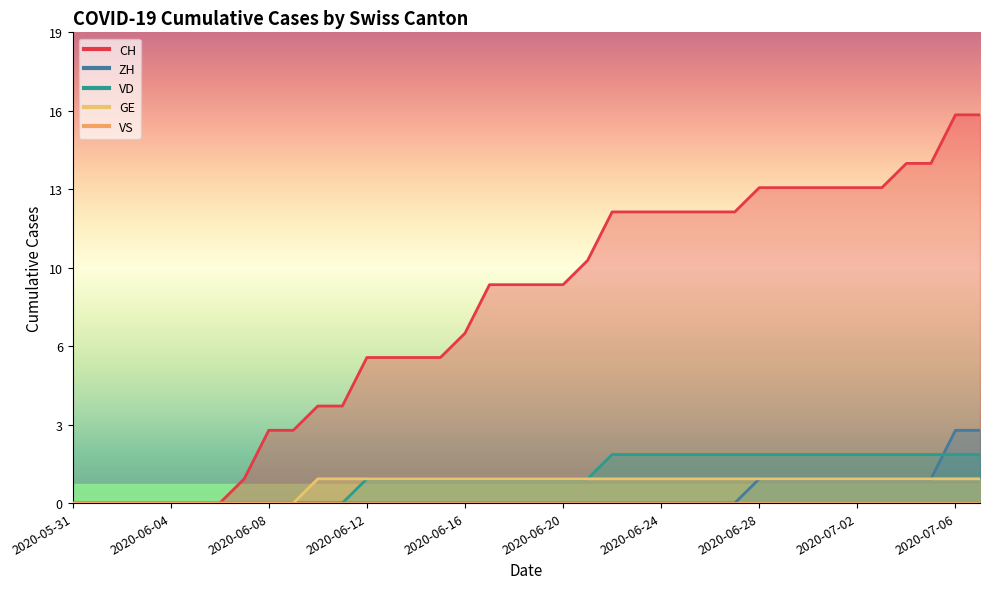

What is the value of the VD point at the 25th from the left?

2